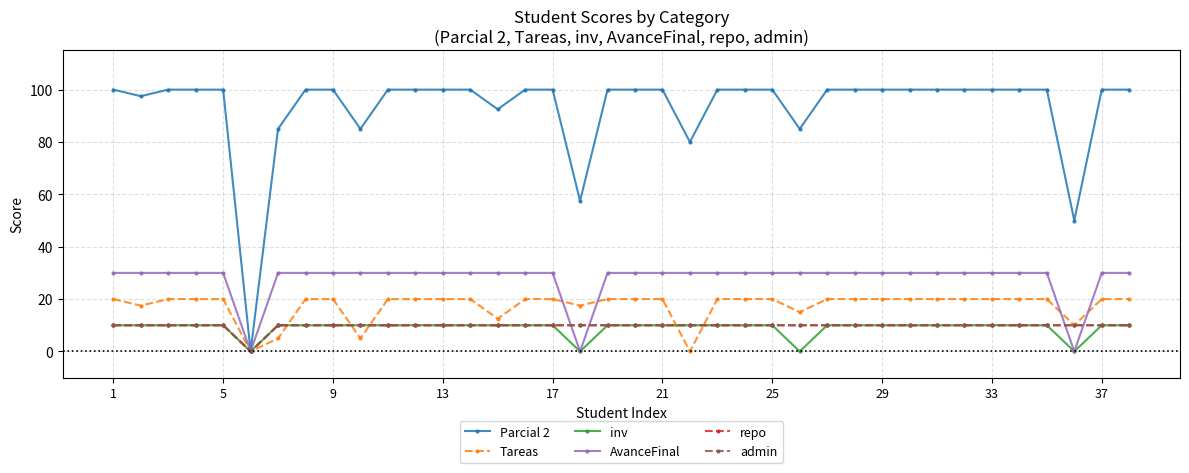

True or false: admin and repo cross at least once.

False